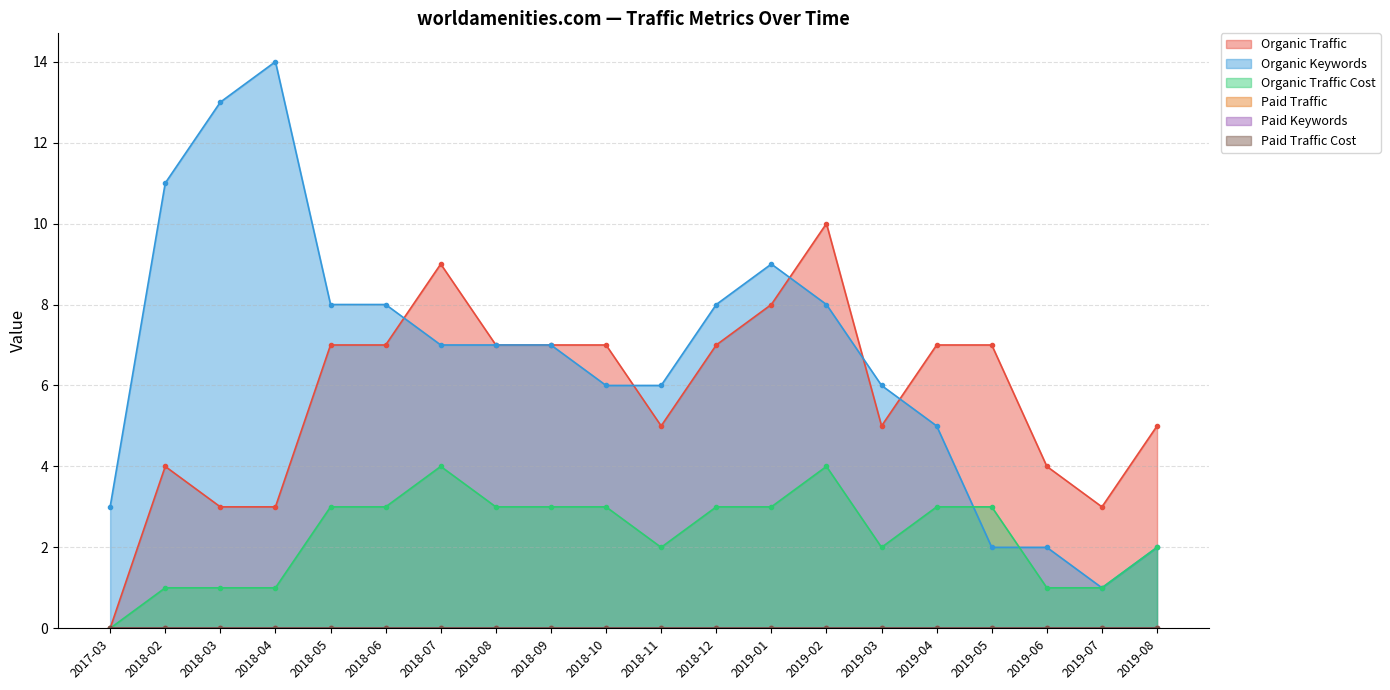

True or false: Organic Keywords and Organic Traffic Cost intersect in this chart.

True